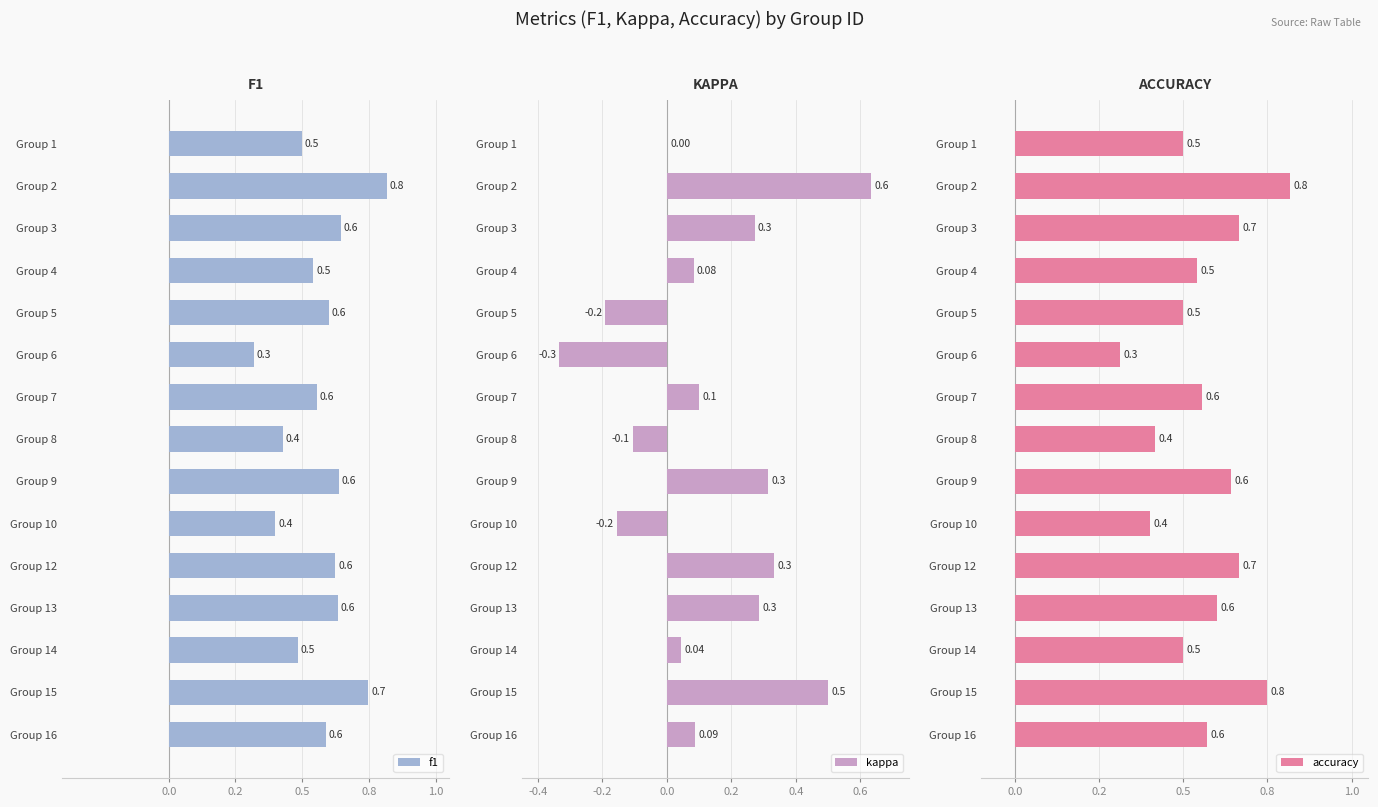

How many values in kappa are below zero?

4